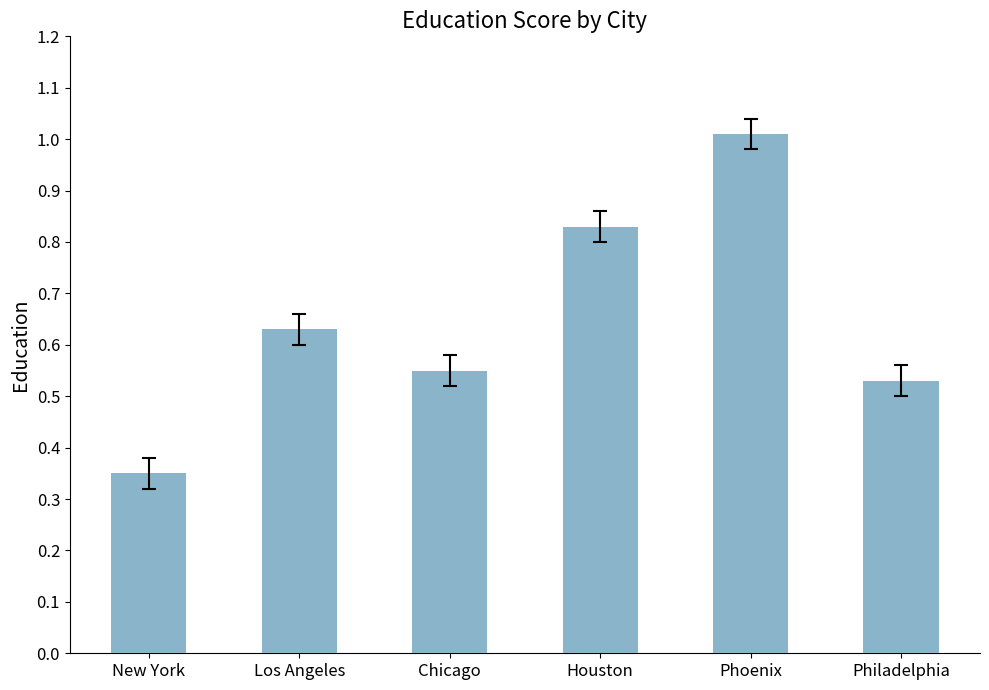

The value at Phoenix is 1.3. True or false?

False